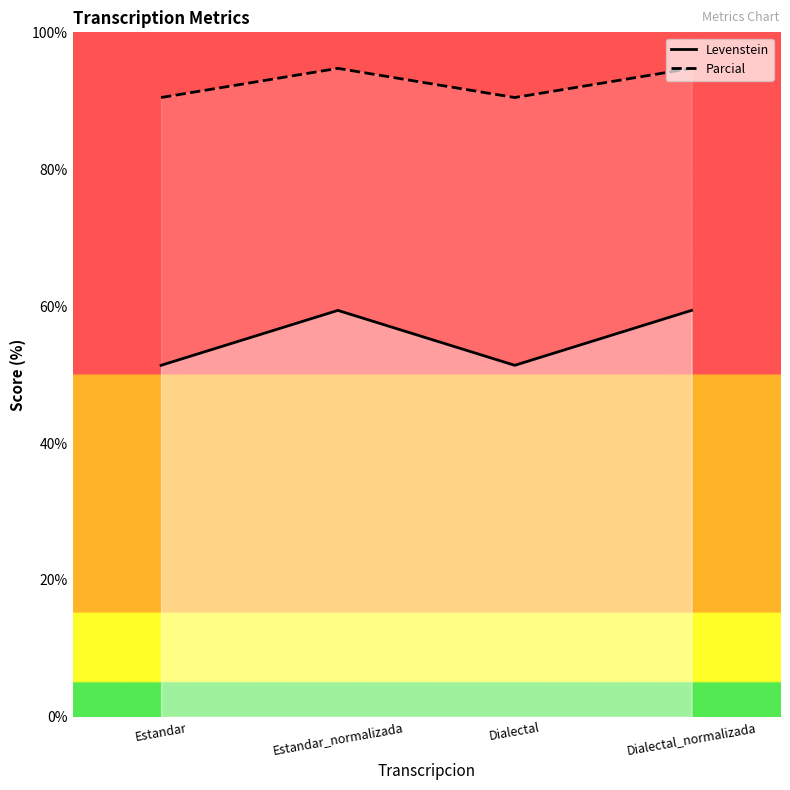

Which series has the largest range (max minus min)?

Levenstein